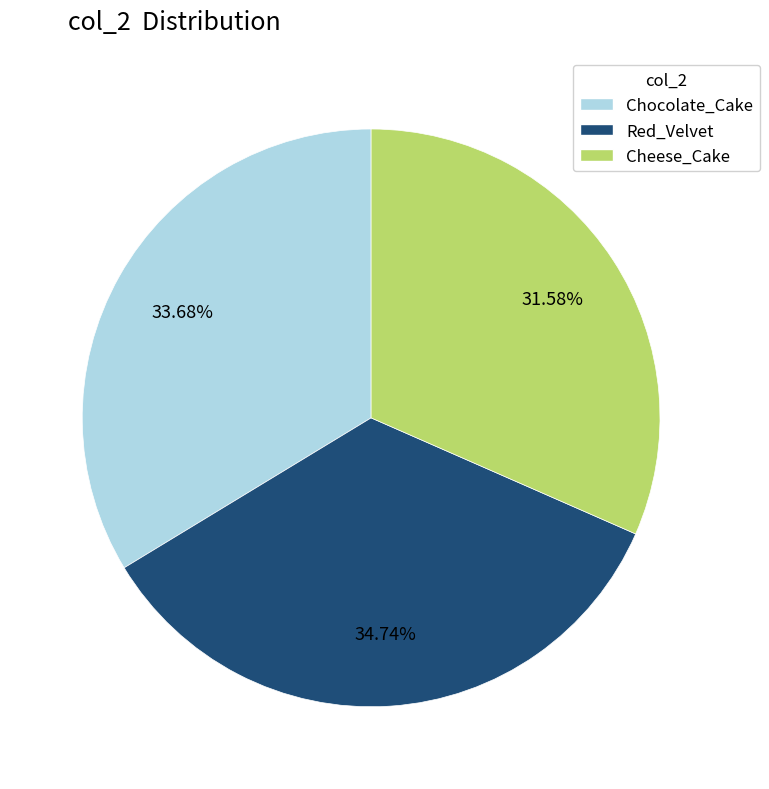

Does any single category account for the majority?

No